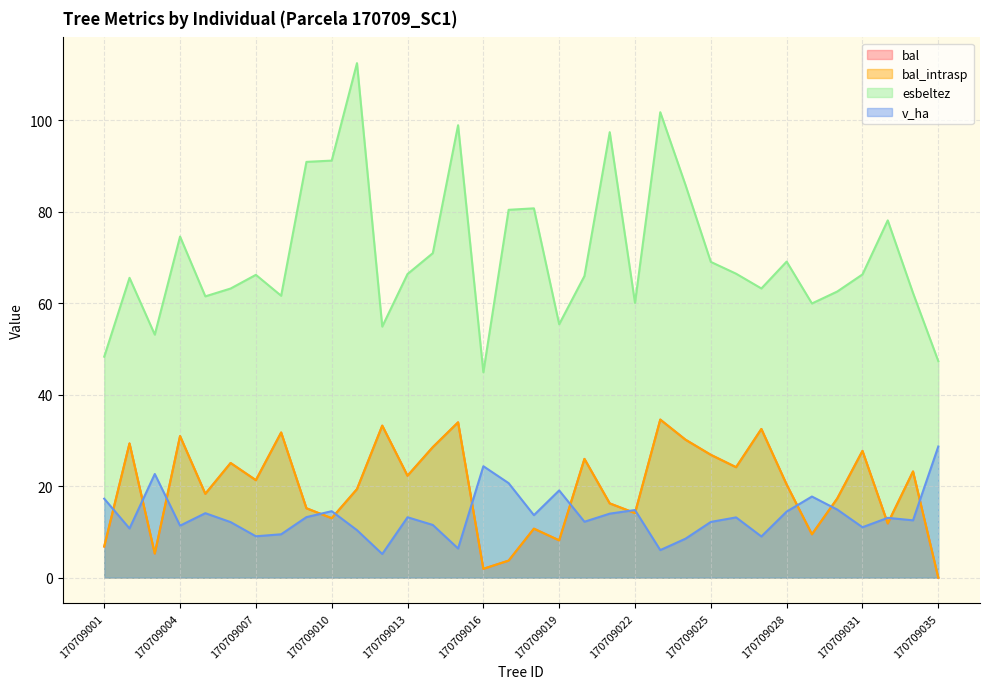

How many values in the bal series exceed 21?

17